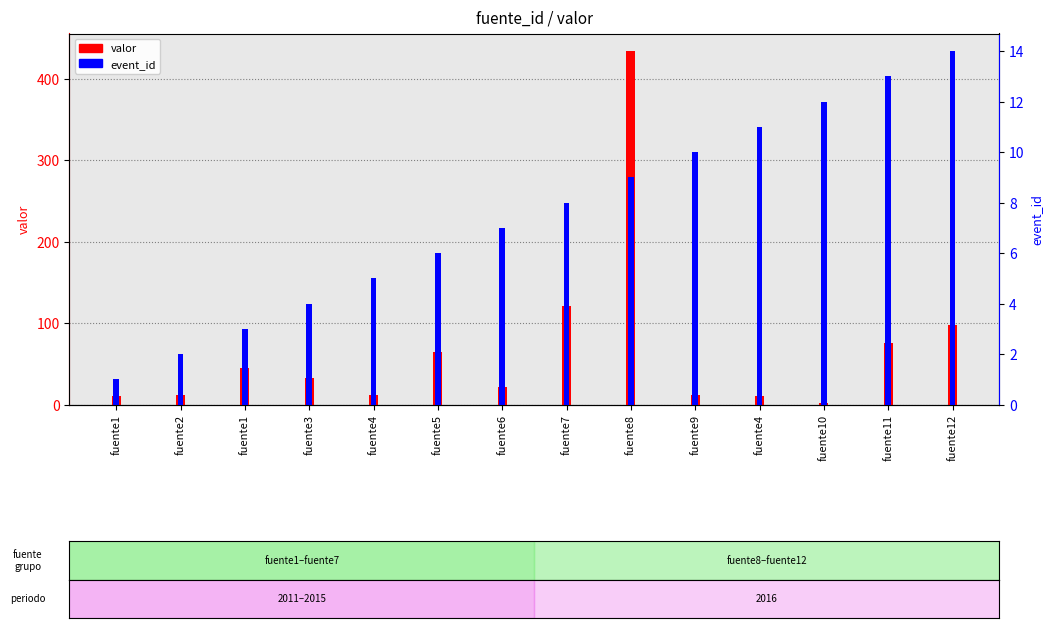

Which series has the largest range (max minus min)?

valor